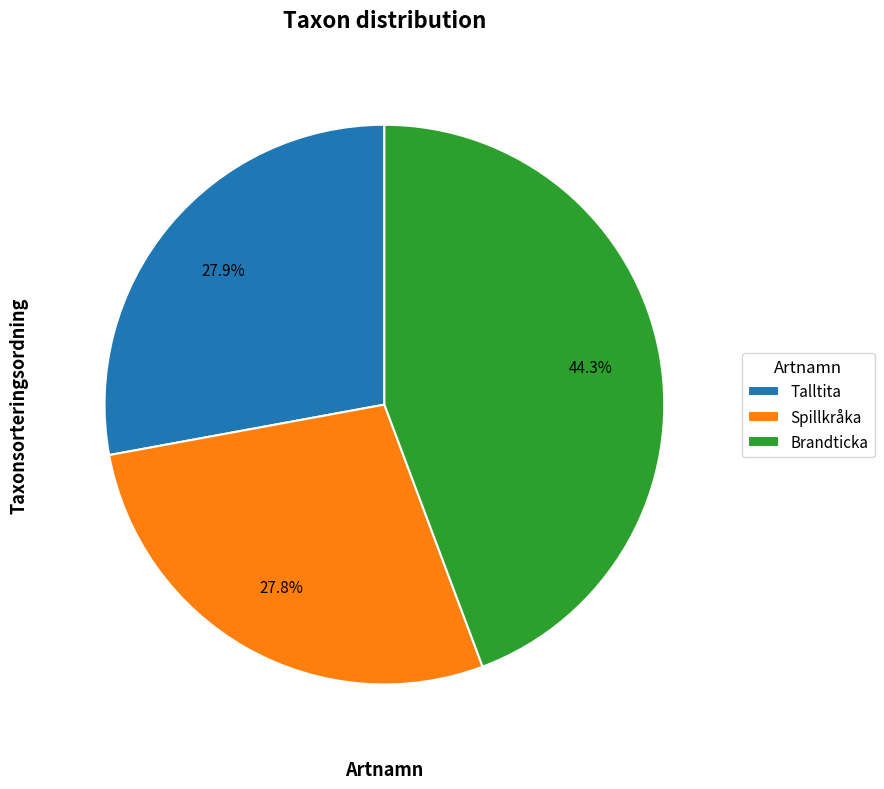

Does Brandticka represent more than half of the total?

No